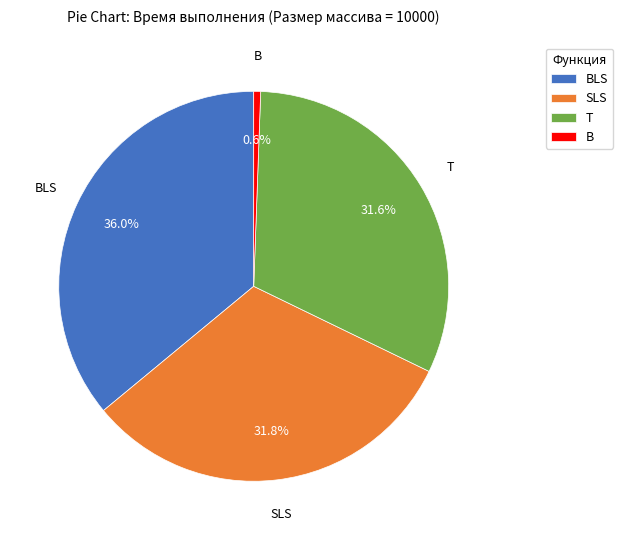

What percentage is the BLS slice, to the nearest percent?

36%